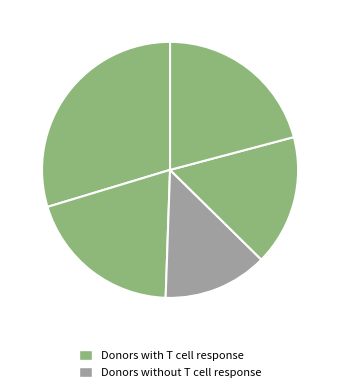

How many slices are in this pie chart?

5